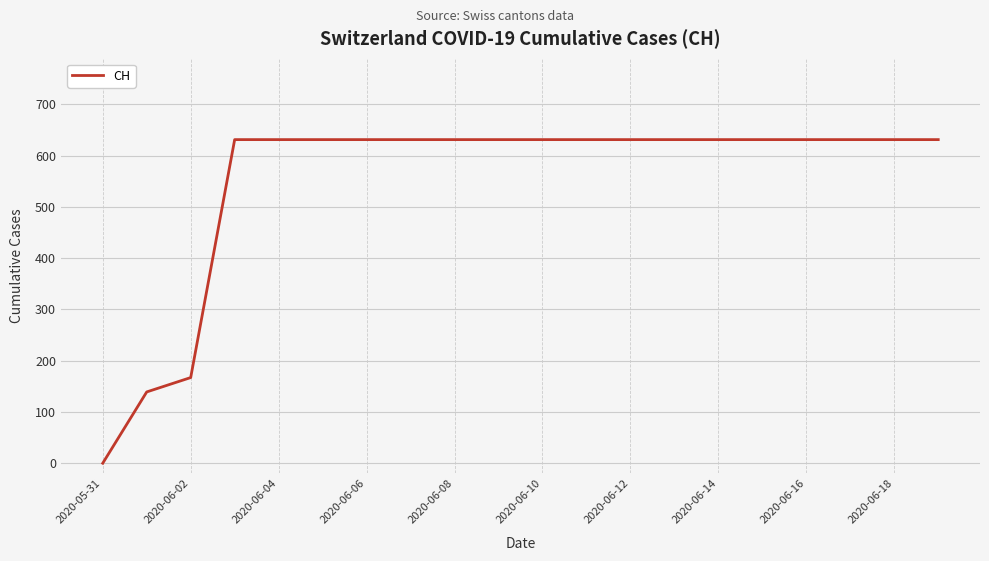

What is the difference between the maximum and minimum values?

631